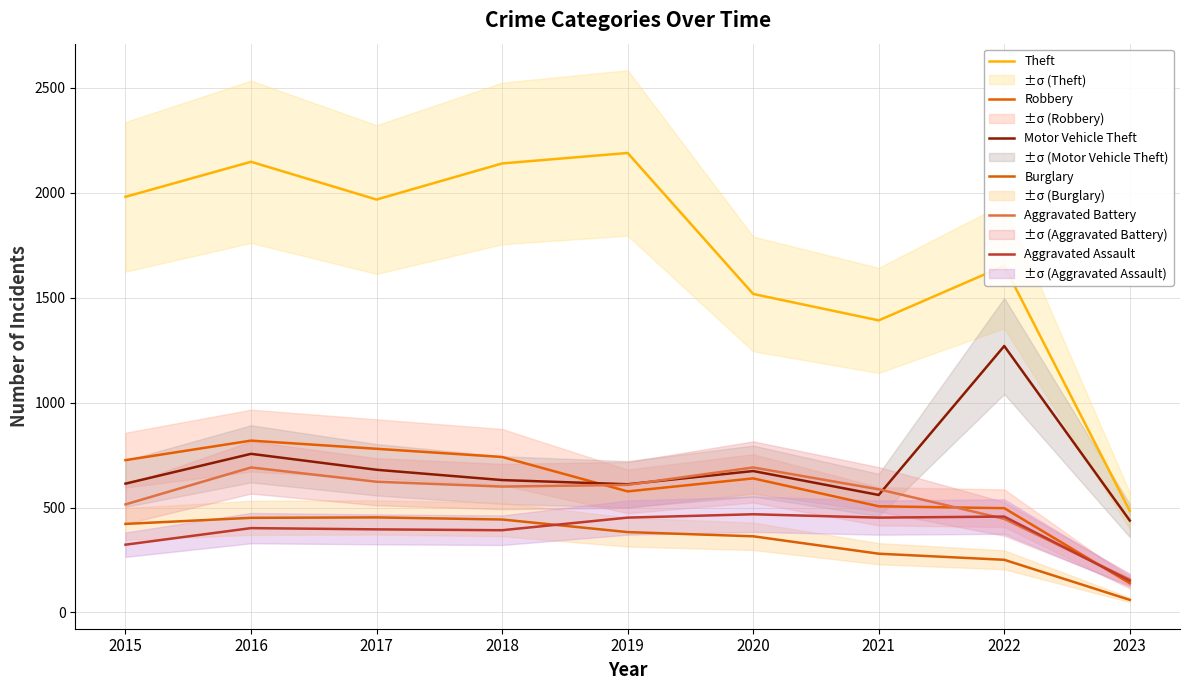

The Robbery series shows 726 at 2015. True or false?

True